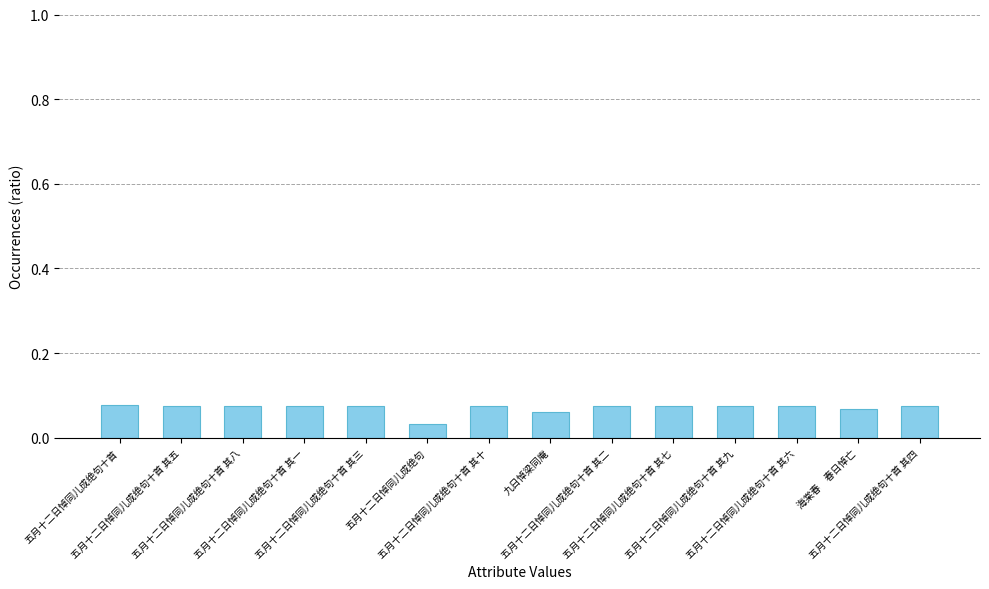

How many bars are there in total?

14